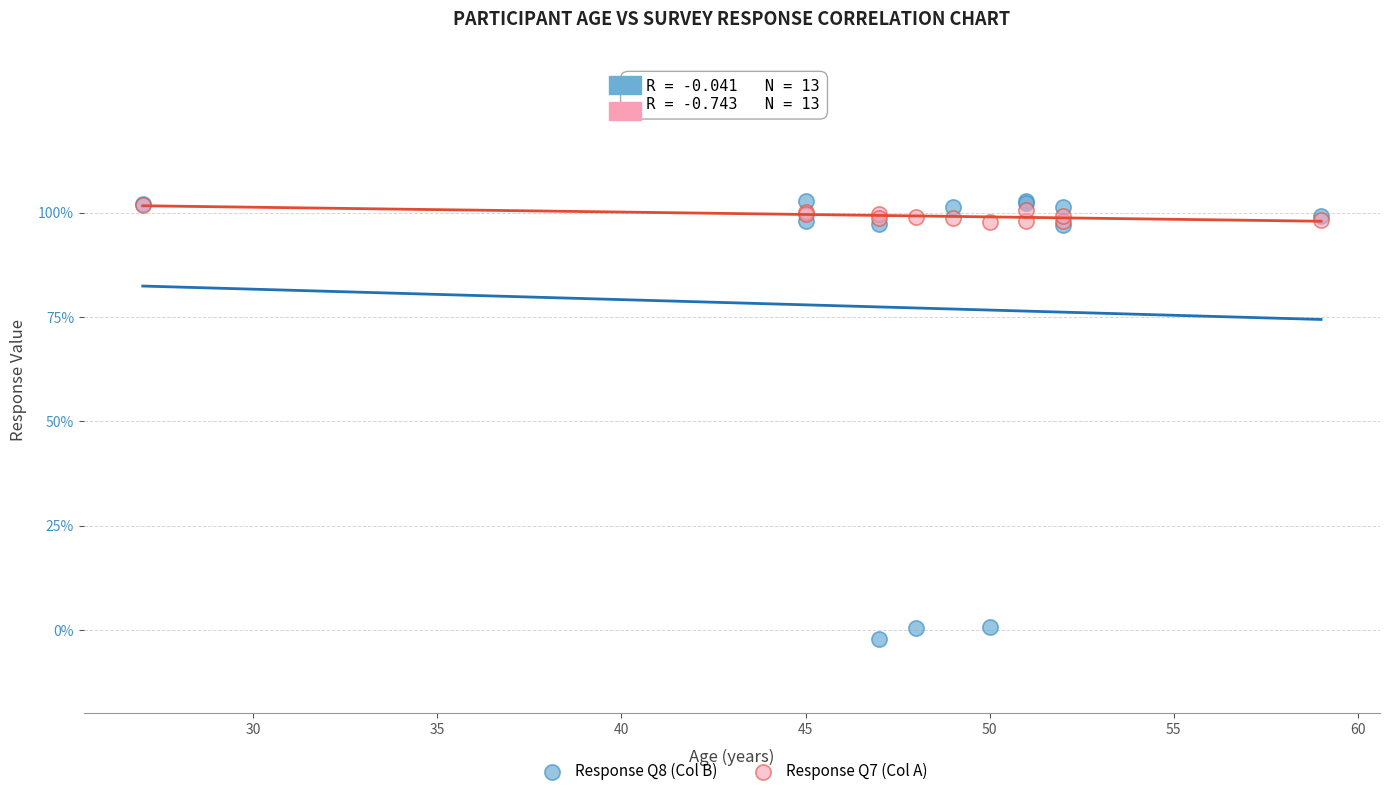

What are all the series names shown in the legend?

Response Q8 (Col B), Response Q7 (Col A)